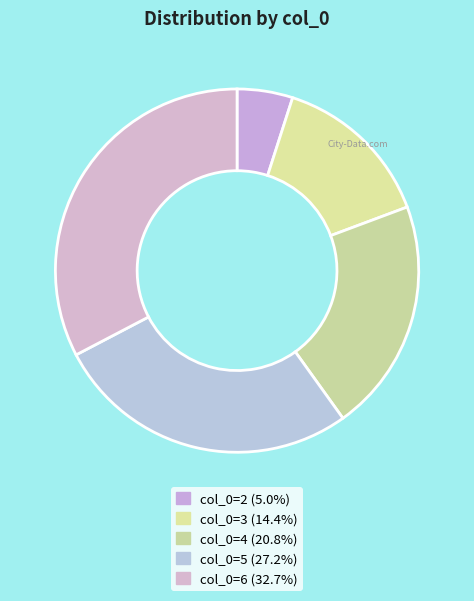

How many slices are in this pie chart?

5